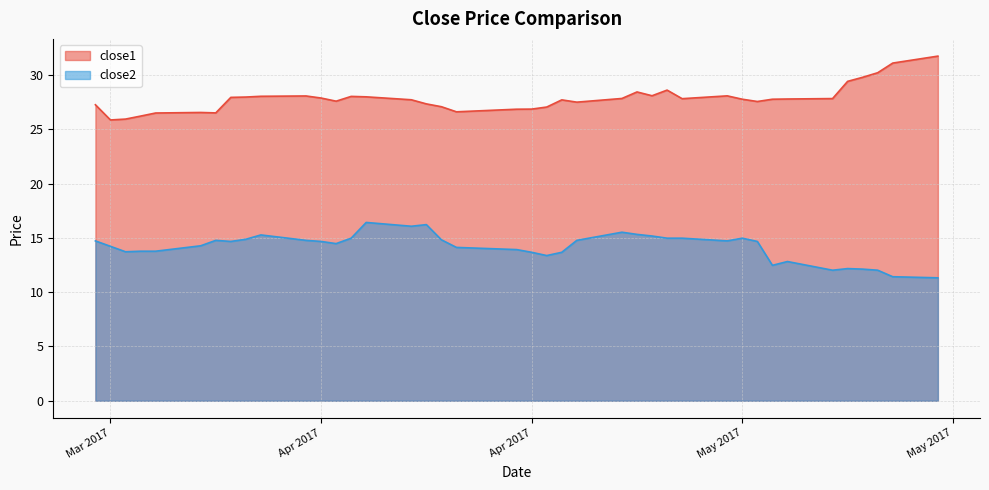

What is the difference between the second highest and minimum values in the close1 series?

5.2